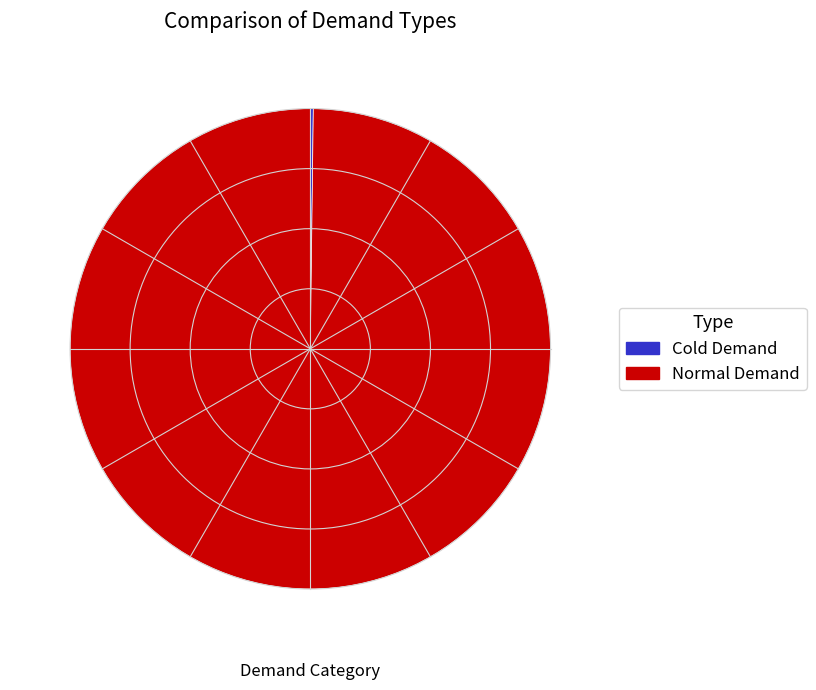

Is there any slice that represents more than half of the pie?

Yes